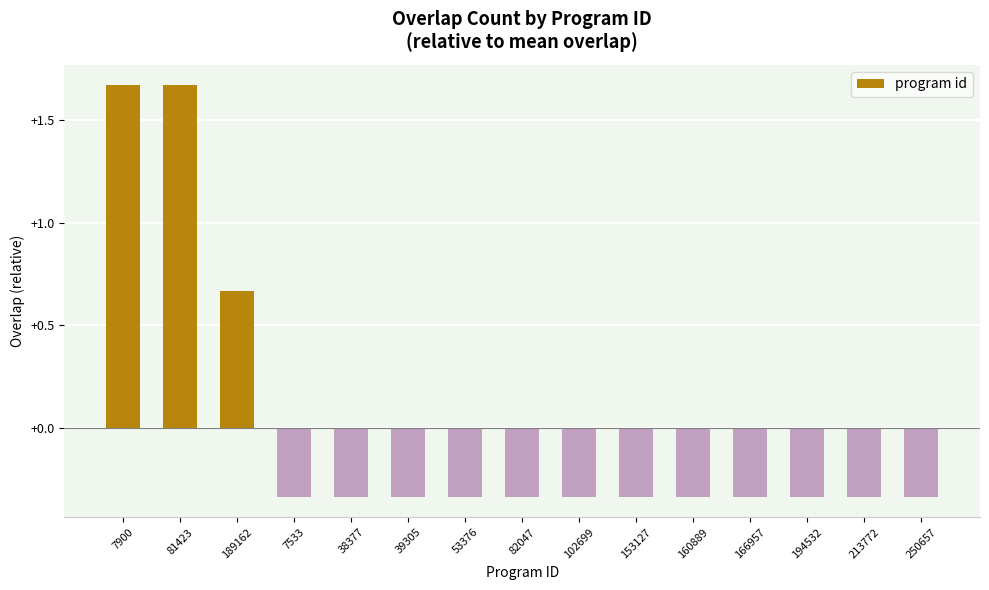

The value at 81423 is 0.5. True or false?

False